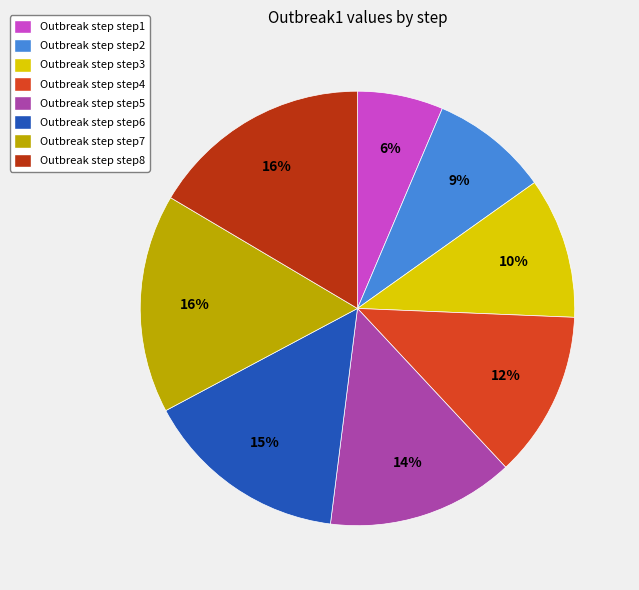

True or false: Outbreak step step7 accounts for 27% of the total.

False